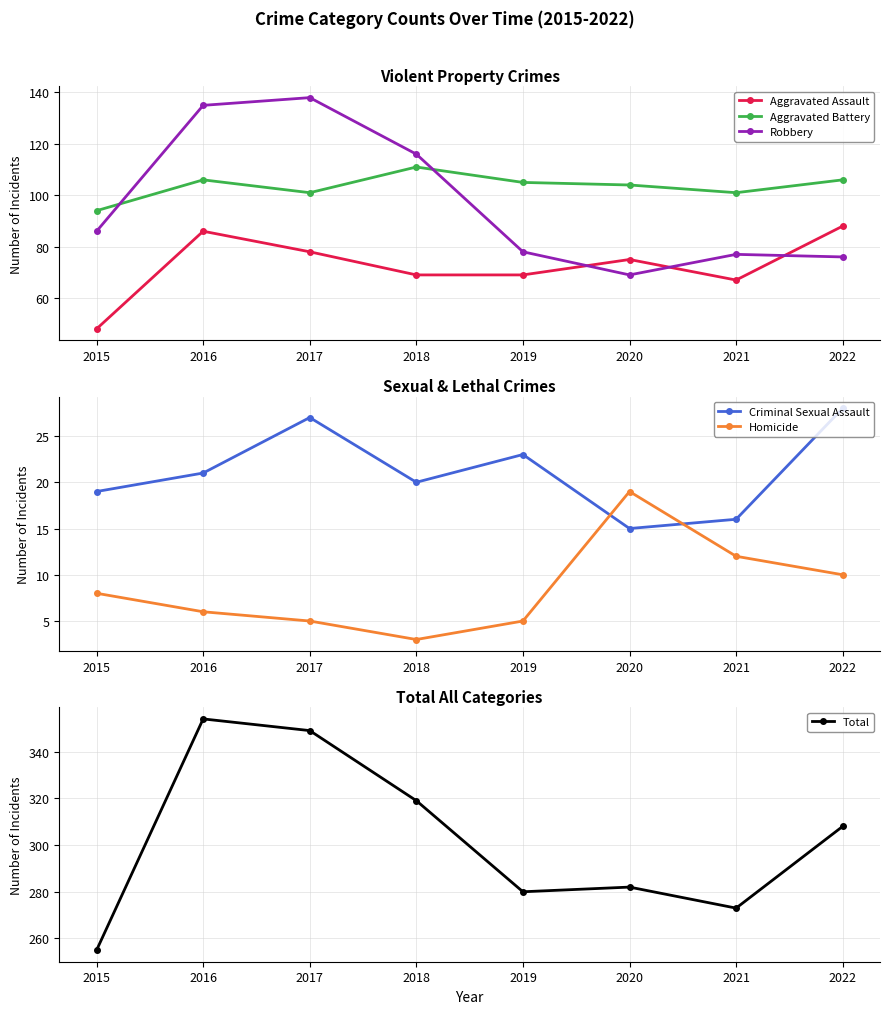

Reading left to right, extract all data points from this chart.

Aggravated Assault: 2015=48	2016=86	2017=78	2018=69	2019=69	2020=75	2021=67	2022=88
Aggravated Battery: 2015=94	2016=106	2017=101	2018=111	2019=105	2020=104	2021=101	2022=106
Robbery: 2015=86	2016=135	2017=138	2018=116	2019=78	2020=69	2021=77	2022=76
Criminal Sexual Assault: 2015=19	2016=21	2017=27	2018=20	2019=23	2020=15	2021=16	2022=28
Homicide: 2015=8	2016=6	2017=5	2018=3	2019=5	2020=19	2021=12	2022=10
Total: 2015=255	2016=354	2017=349	2018=319	2019=280	2020=282	2021=273	2022=308